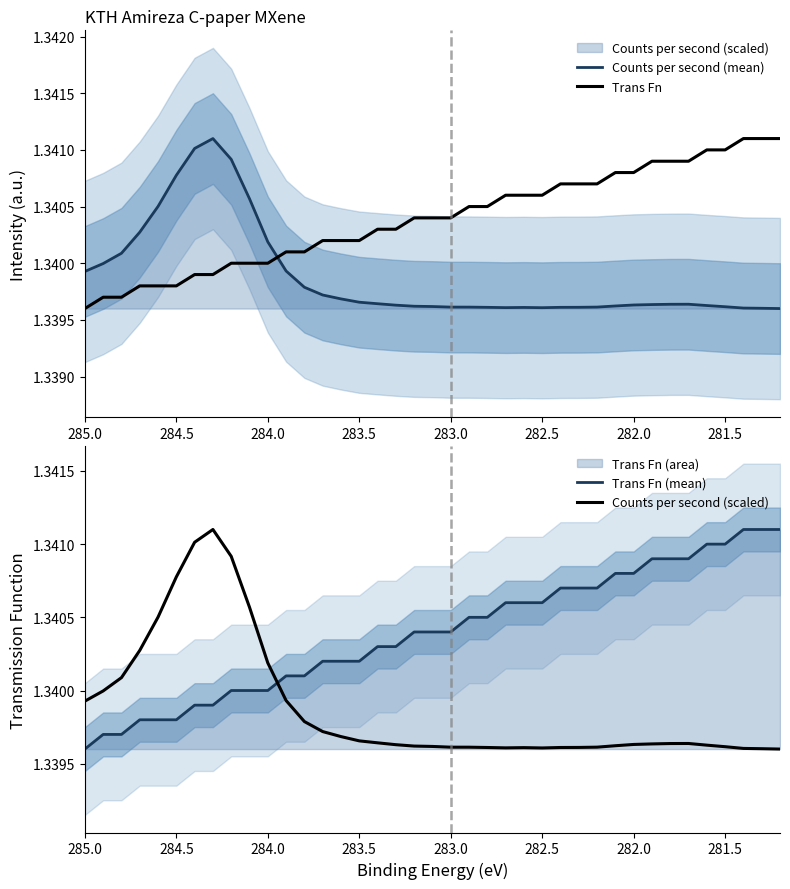

After their last crossing, which series has the higher values: Counts per second (scaled) or Trans Fn?

Trans Fn